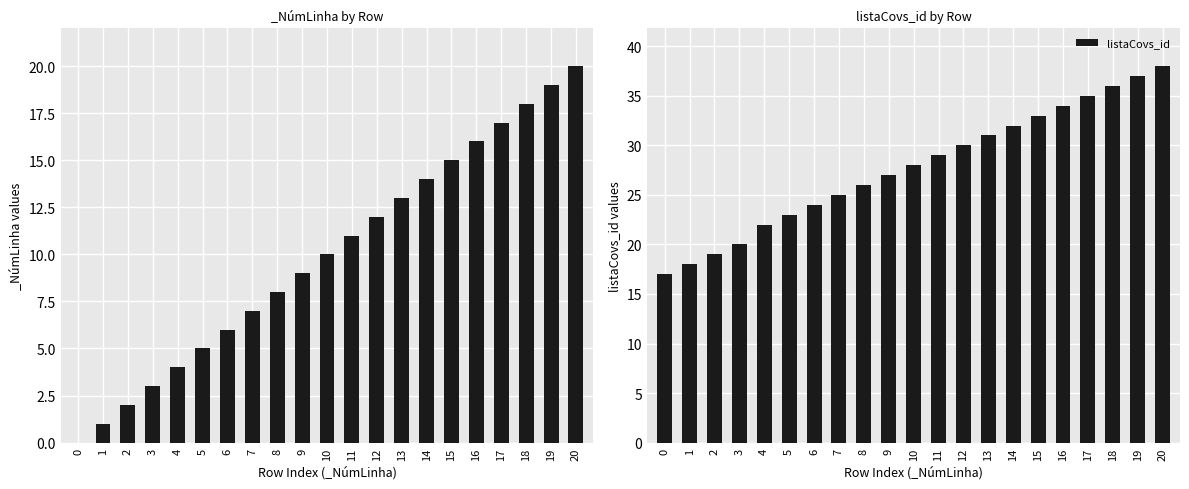

List the labels in order of value, largest first.

20, 19, 18, 17, 16, 15, 14, 13, 12, 11, 10, 9, 8, 7, 6, 5, 4, 3, 2, 1, 0